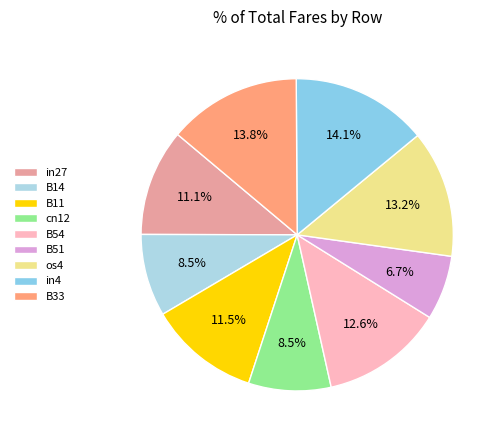

The B33 slice represents 25% of the pie. True or false?

False